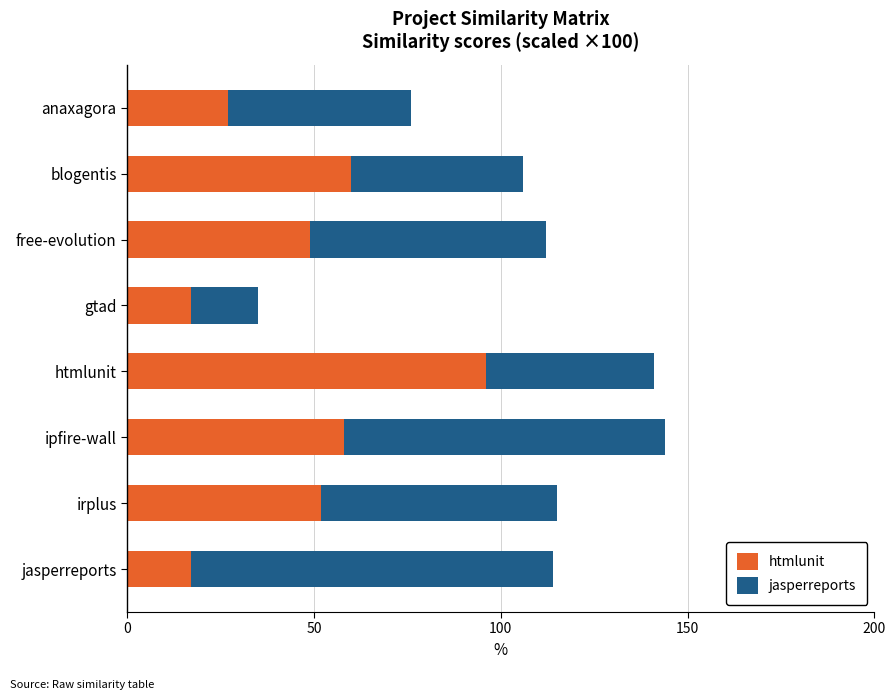

Rank the series at htmlunit from highest to lowest value.

htmlunit, jasperreports